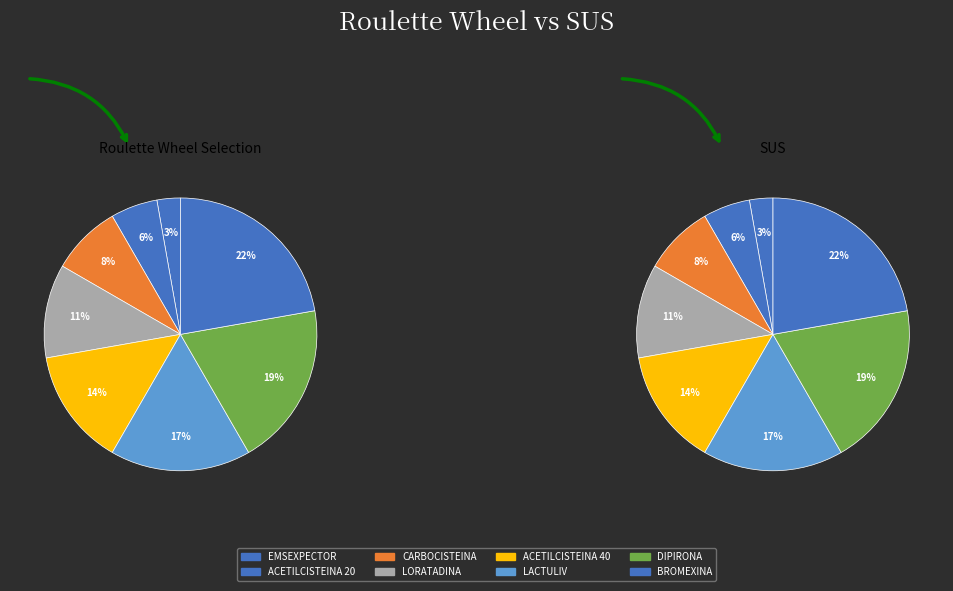

Count the number of slices in the pie.

8